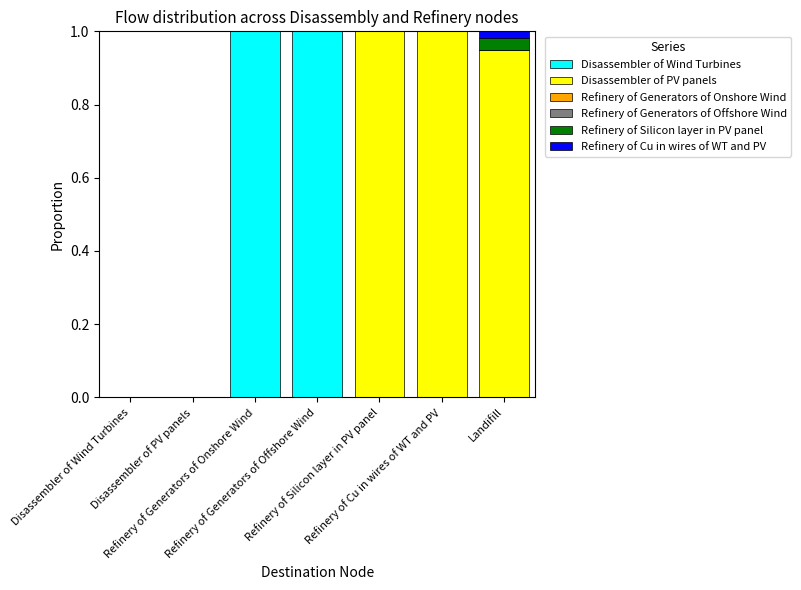

Count the number of categories in the chart.

7